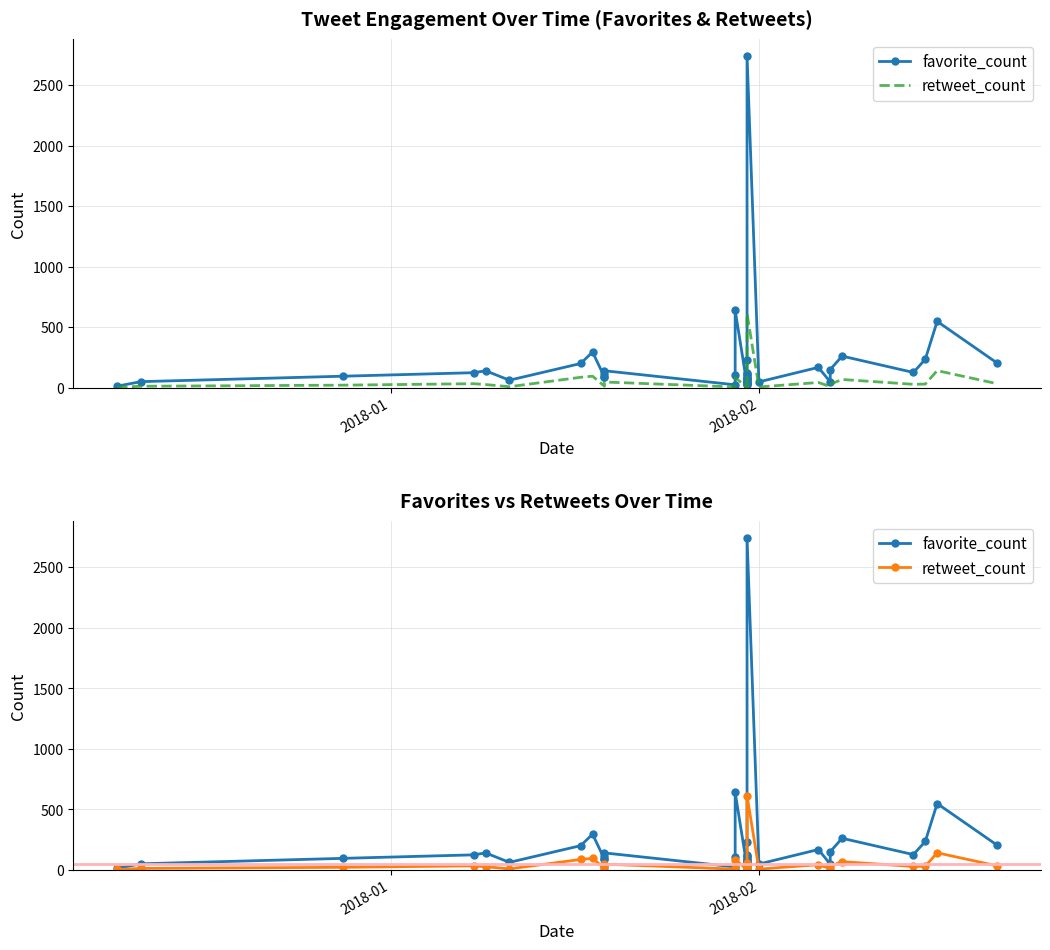

What is the value of the retweet_count point at the 25th from the left?

16